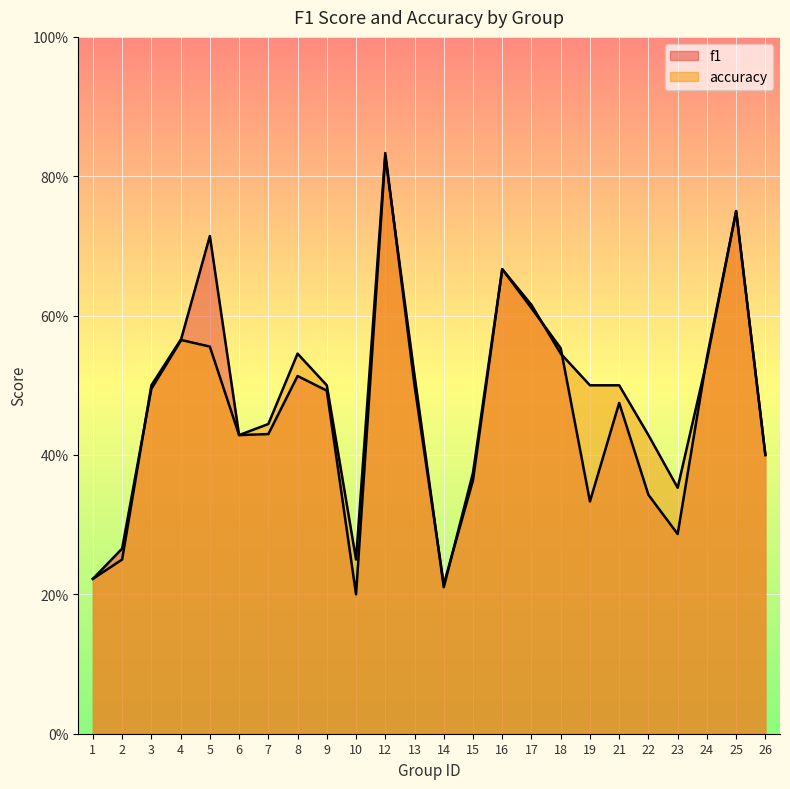

Which series changed the most between 14 and 21?

accuracy